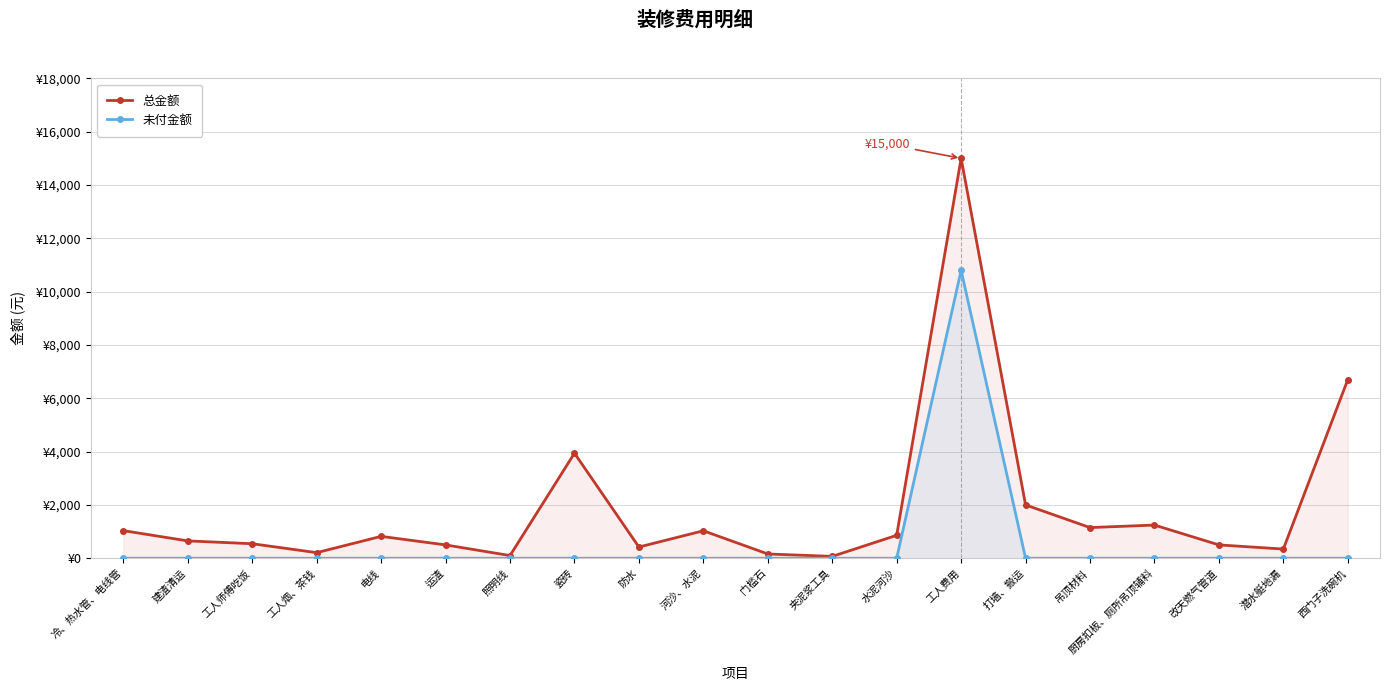

What is the difference between the maximum and minimum values in the 未付金额 series?

10800